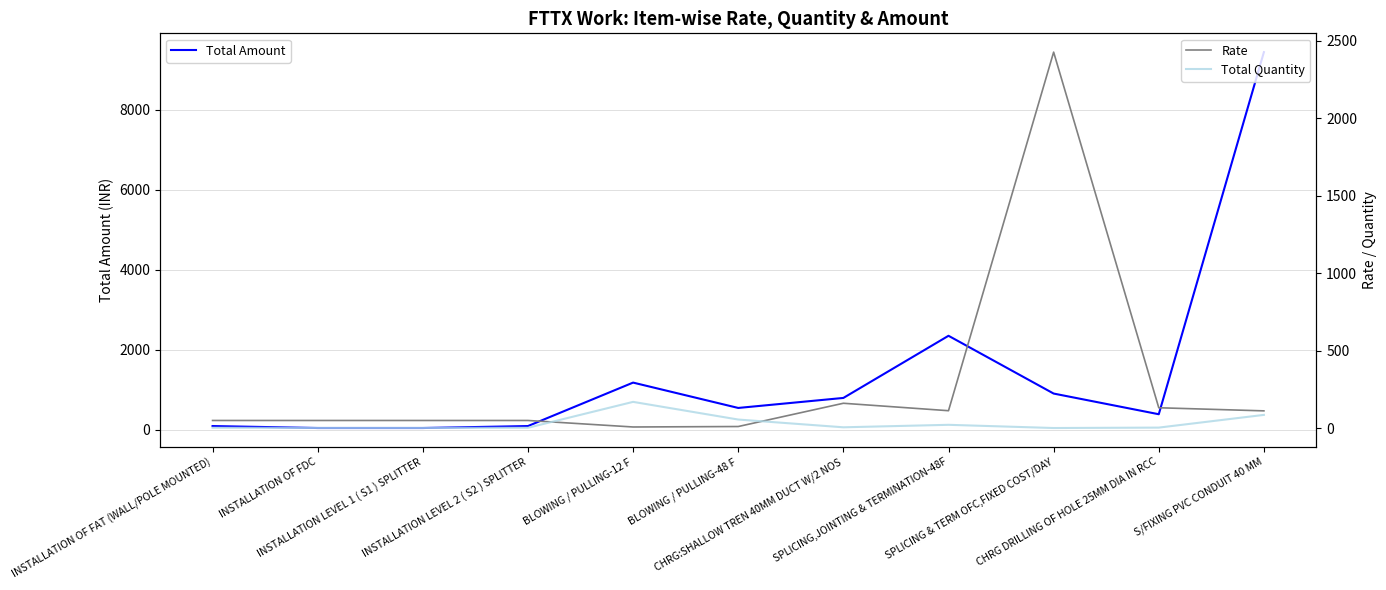

Does the chart display data point markers on the line(s)?

No